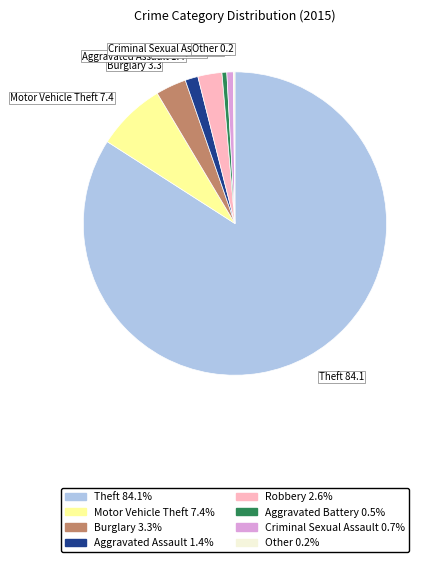

Approximately how many times larger is the value at Burglary 3.3 compared to Robbery 2.6?

1.3